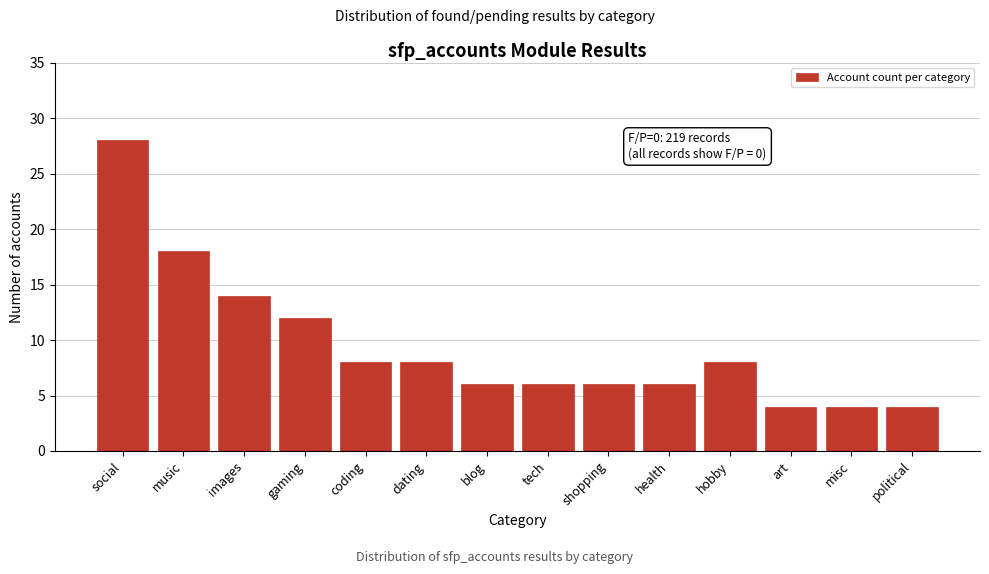

Reading left to right, what are all the values shown in this chart?

social=28	music=18	images=14	gaming=12	coding=8	dating=8	blog=6	tech=6	shopping=6	health=6	hobby=8	art=4	misc=4	political=4